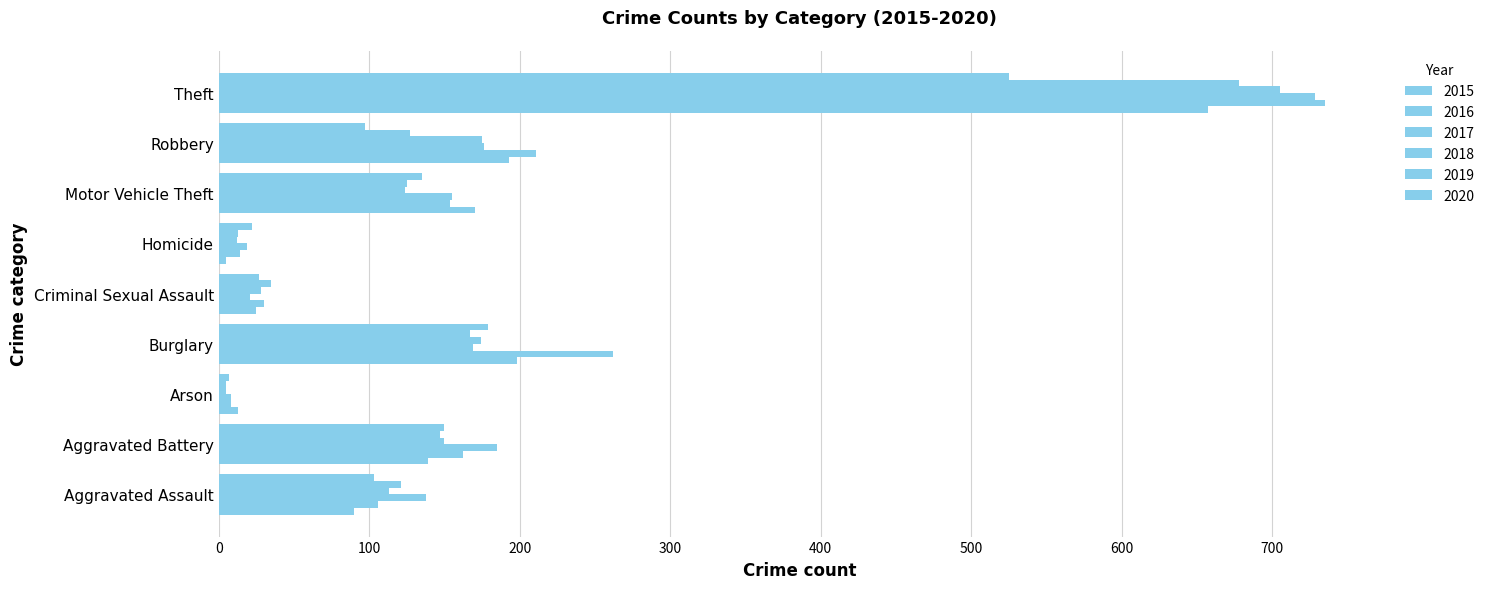

Rank the series by their maximum value, from highest to lowest.

2016, 2017, 2018, 2019, 2015, 2020